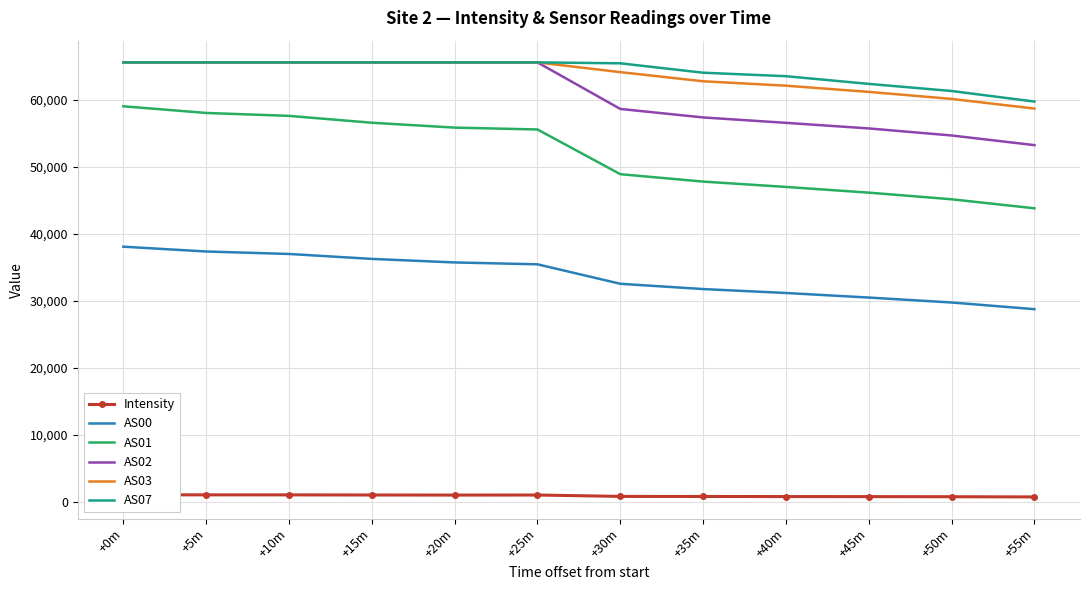

What is the minimum value shown in the chart?

767.7